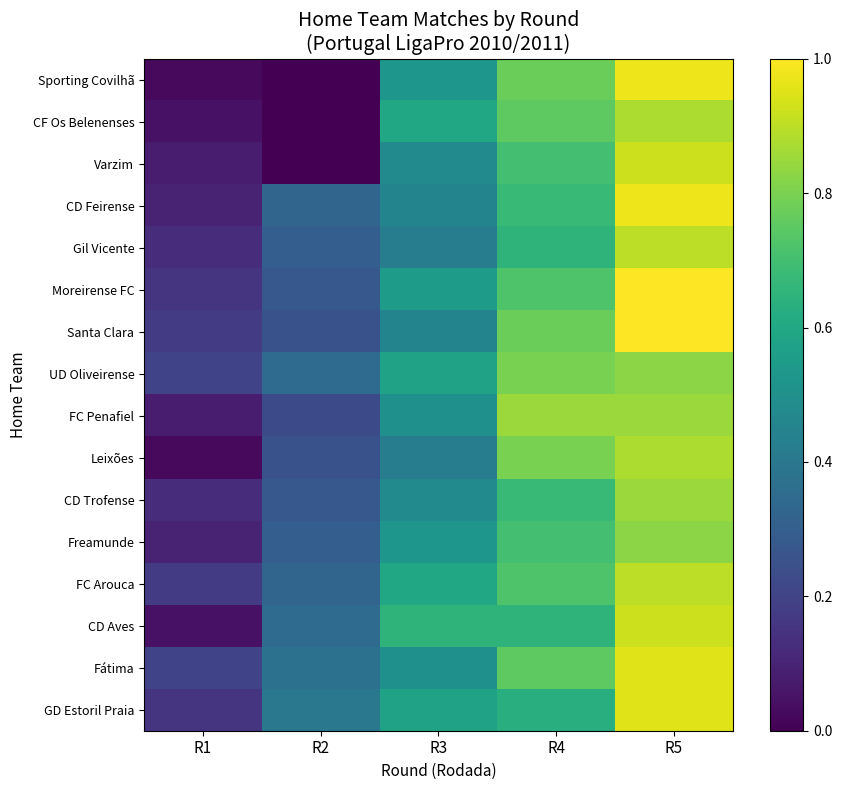

What is the difference between the highest and lowest values at R5?

0.2